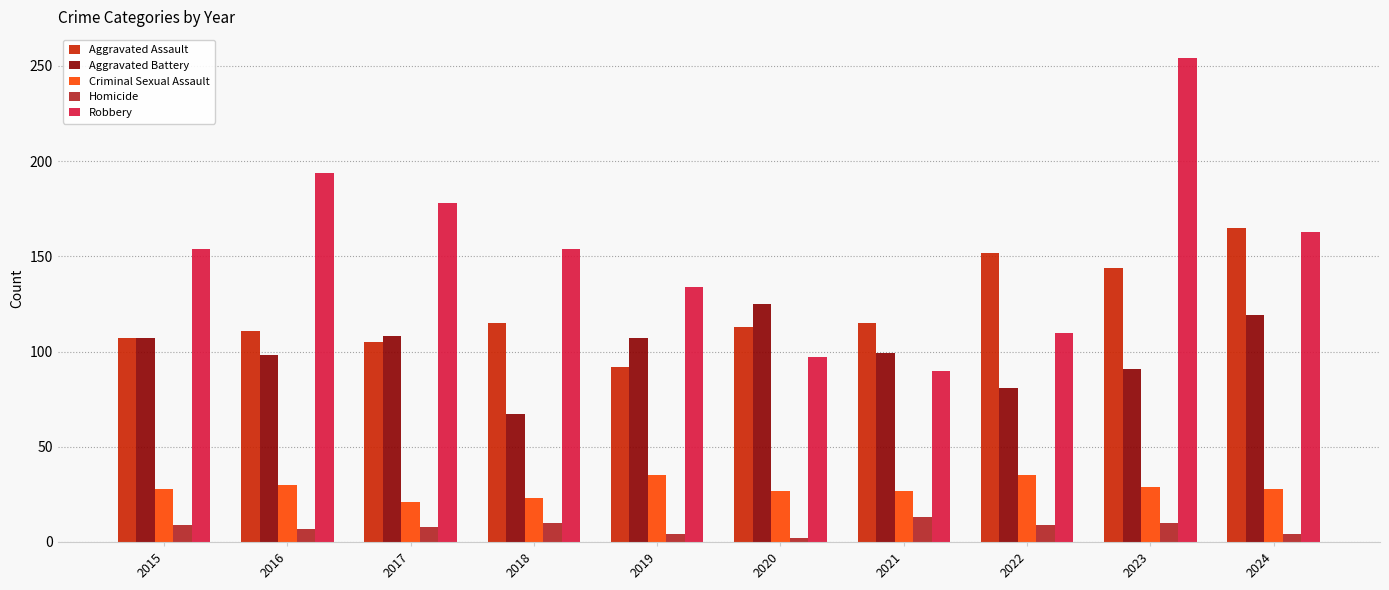

Rank the series at 2023 from highest to lowest value.

Robbery, Aggravated Assault, Aggravated Battery, Criminal Sexual Assault, Homicide